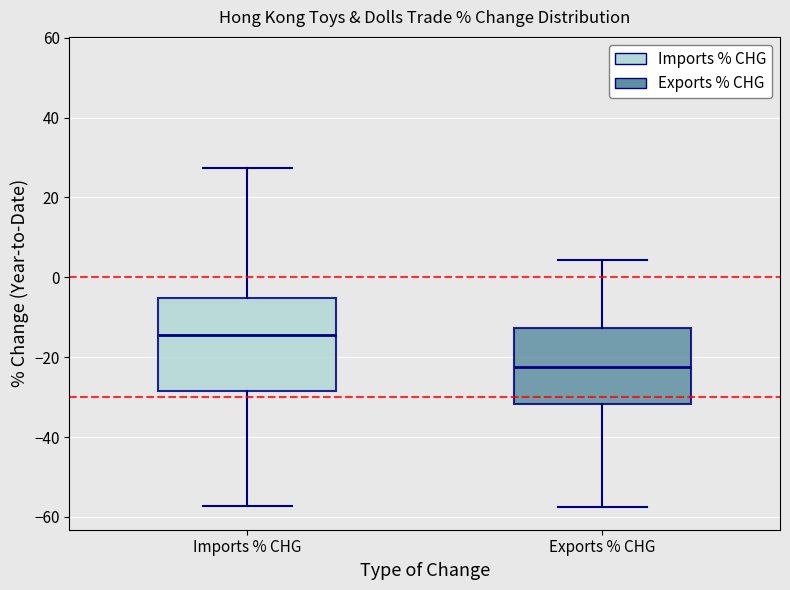

Reading left to right, read every box against the y-axis: the position of its median line, the range the box covers, and the ends of its whiskers. The values are not printed on the chart, so give them approximately, as read against the axis.

Imports % CHG: median -14, box -28 to -6, whiskers -58 to 28
Exports % CHG: median -22, box -32 to -12, whiskers -58 to 4